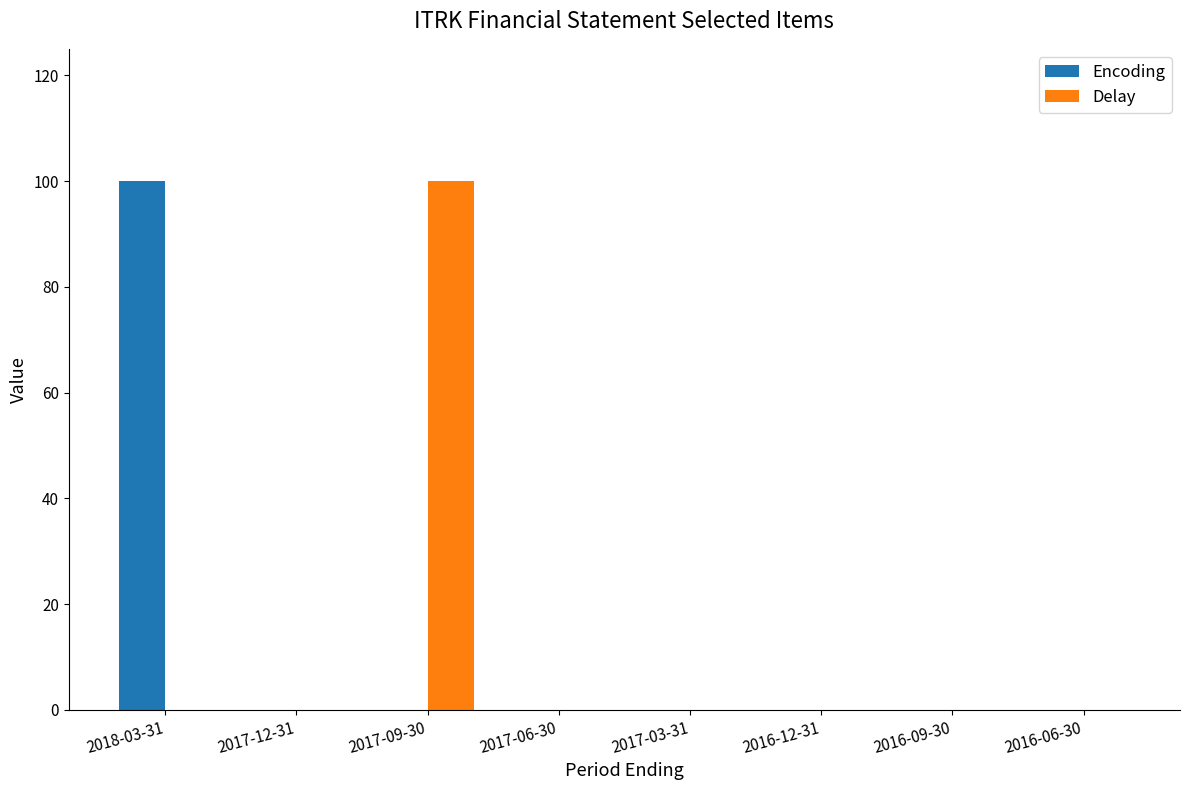

What is the maximum value for Delay?

100